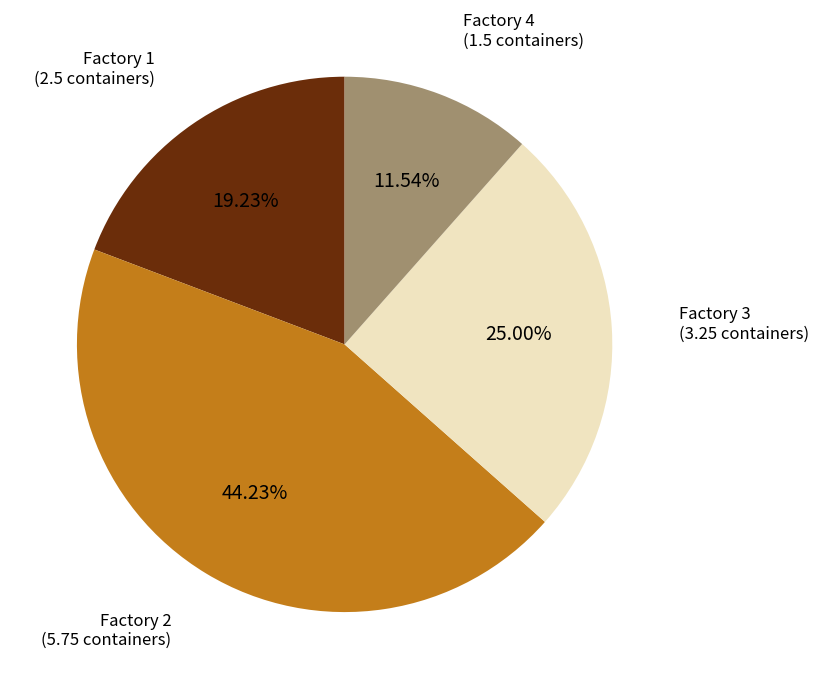

Is there a majority slice in this chart?

No